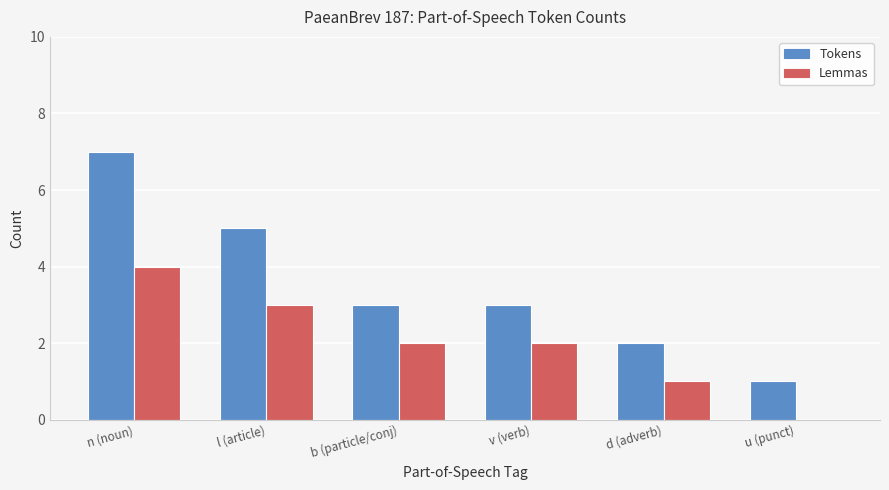

What is the sum of all Tokens values?

21